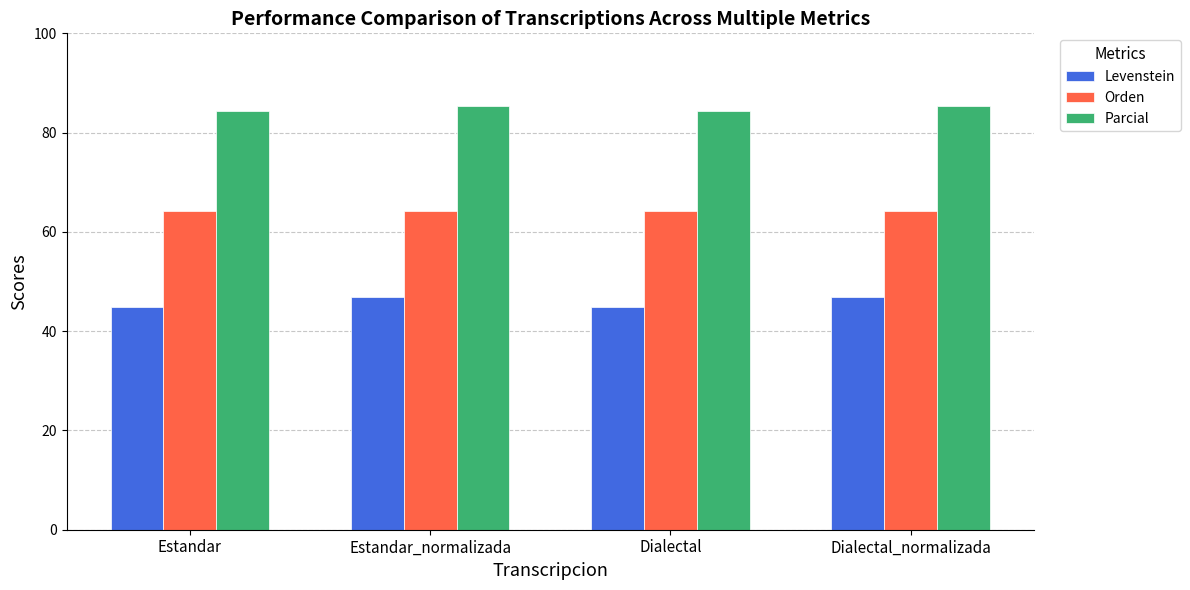

Are the bars grouped side by side (vs. stacked)?

Yes